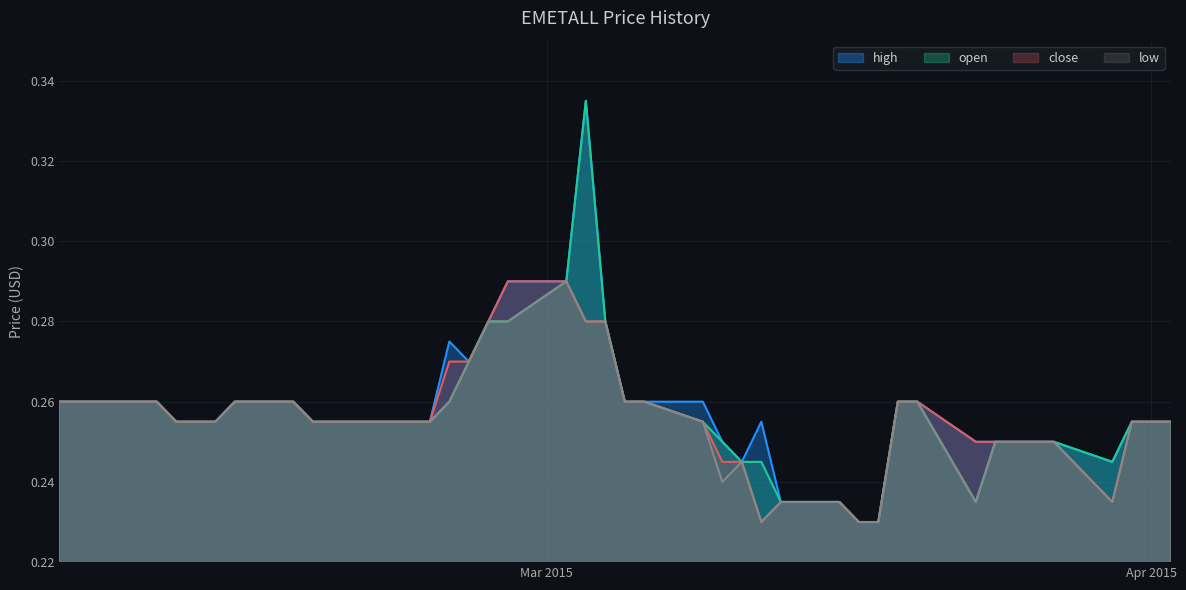

Does the chart have visible grid lines?

Yes